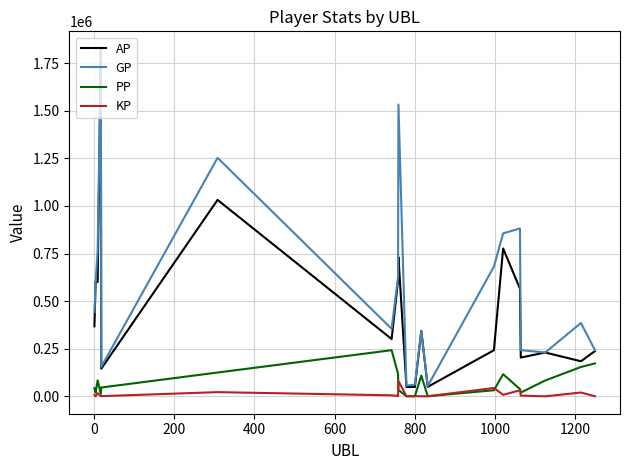

Which series has the largest total across all categories?

GP